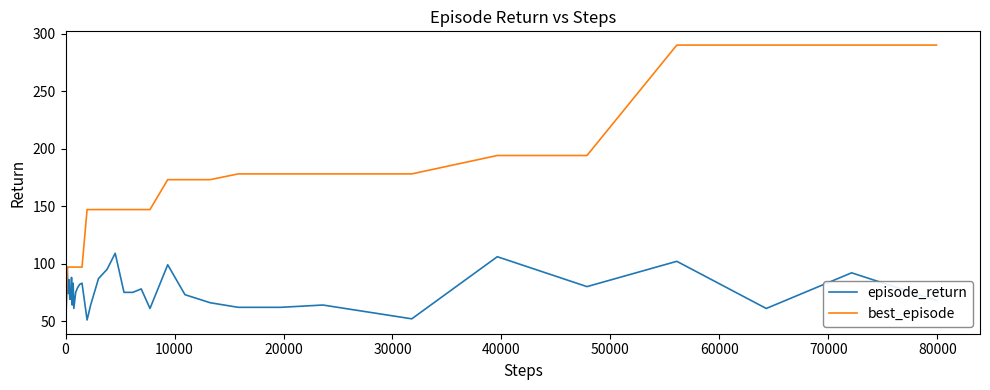

Which series has the largest total across all categories?

best_episode